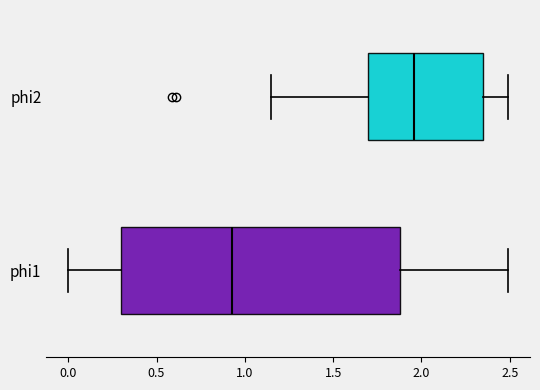

Which box's median line is the furthest to the left?

phi1